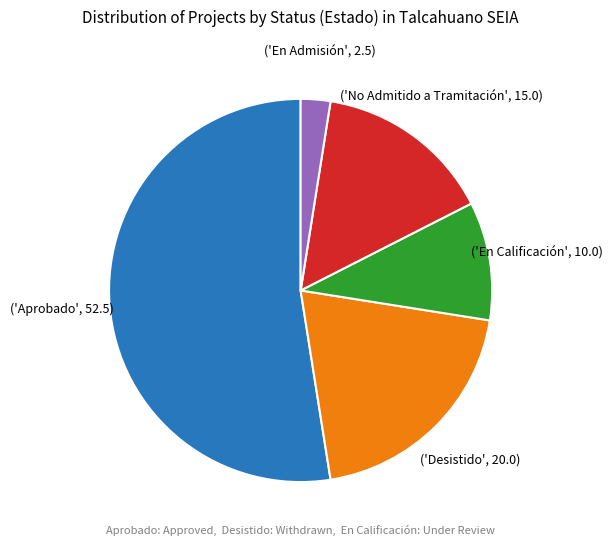

Is there a majority slice in this chart?

Yes